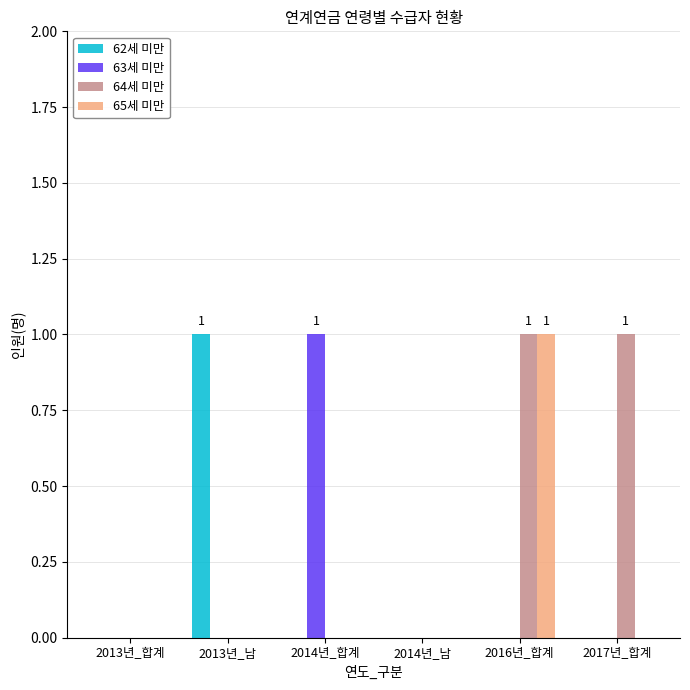

How many groups of bars are there?

6